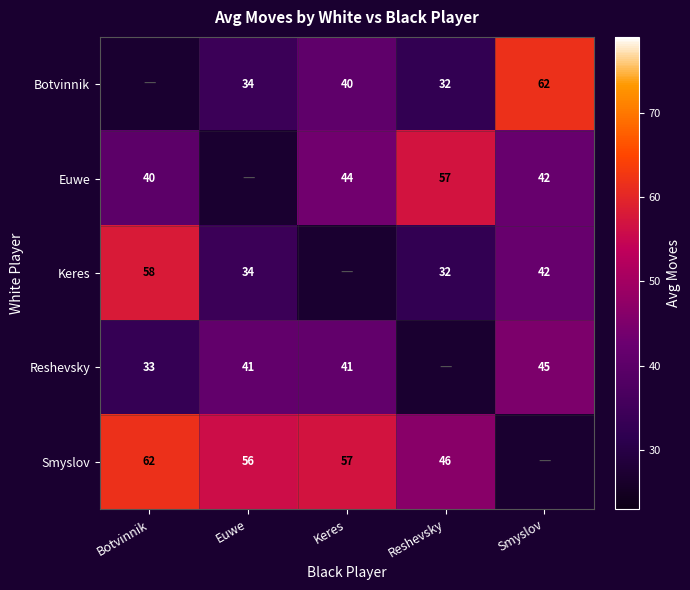

Is it true that Keres equals 58 at Botvinnik?

True